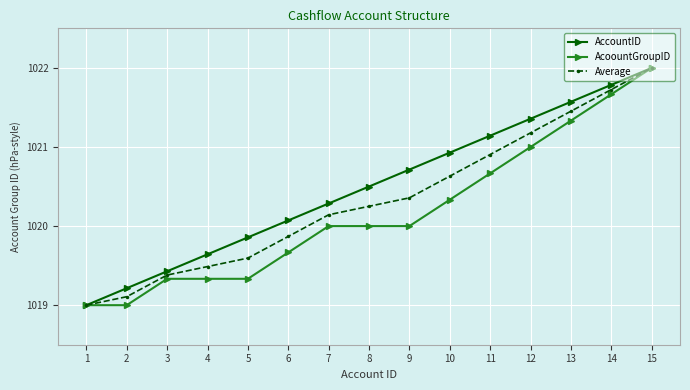

What is the value of the AccountID point at the 1st from the left?

1019.0